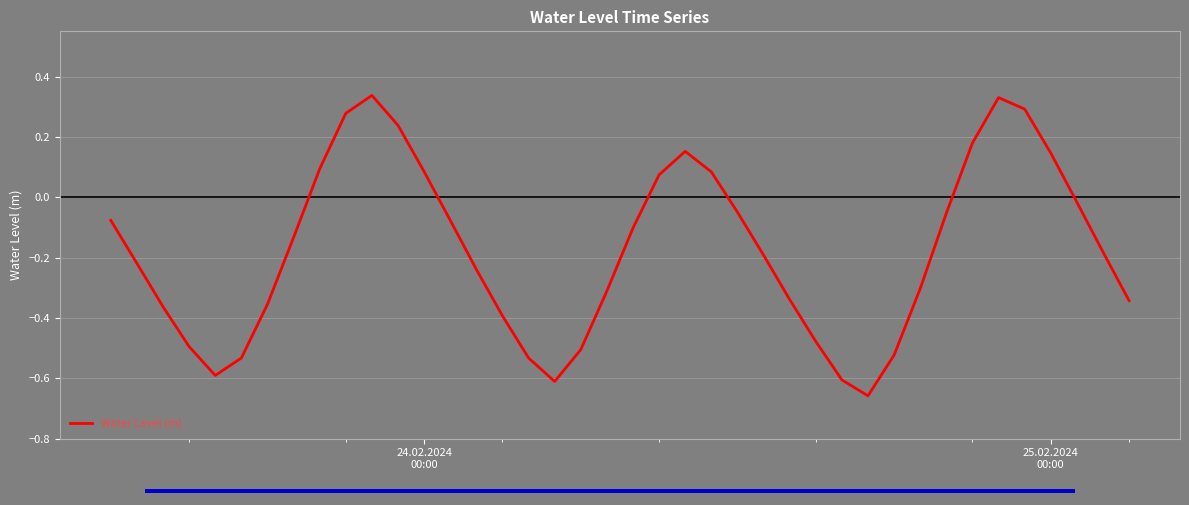

Does the chart have visible grid lines?

Yes